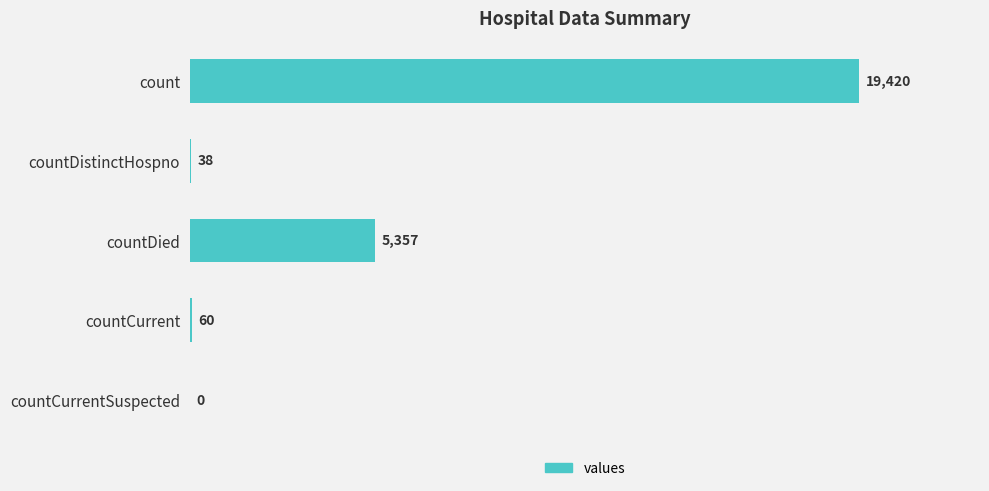

Between countCurrentSuspected and count, which is larger?

count